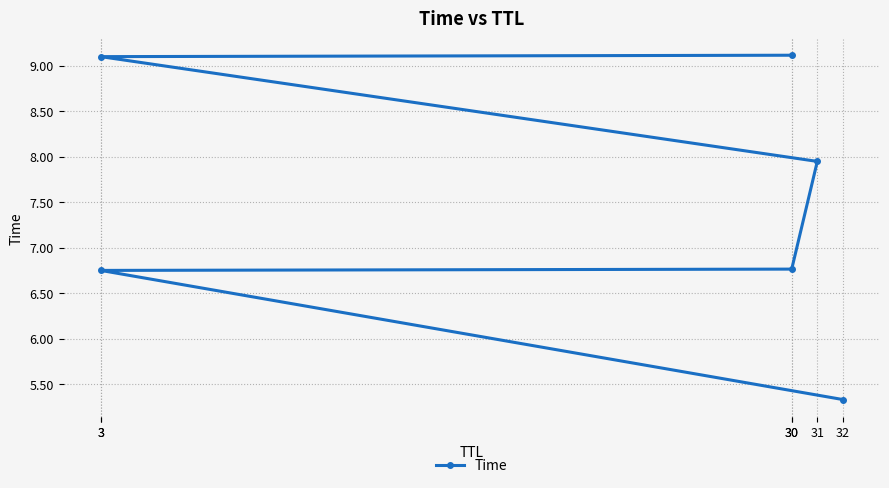

List the labels in order of value, smallest first.

32, 3, 30, 31, 3, 30